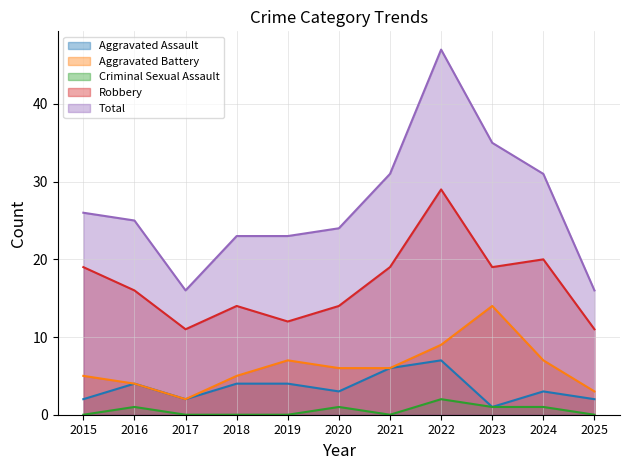

True or false: Robbery has a value of 16 at 2016.

True